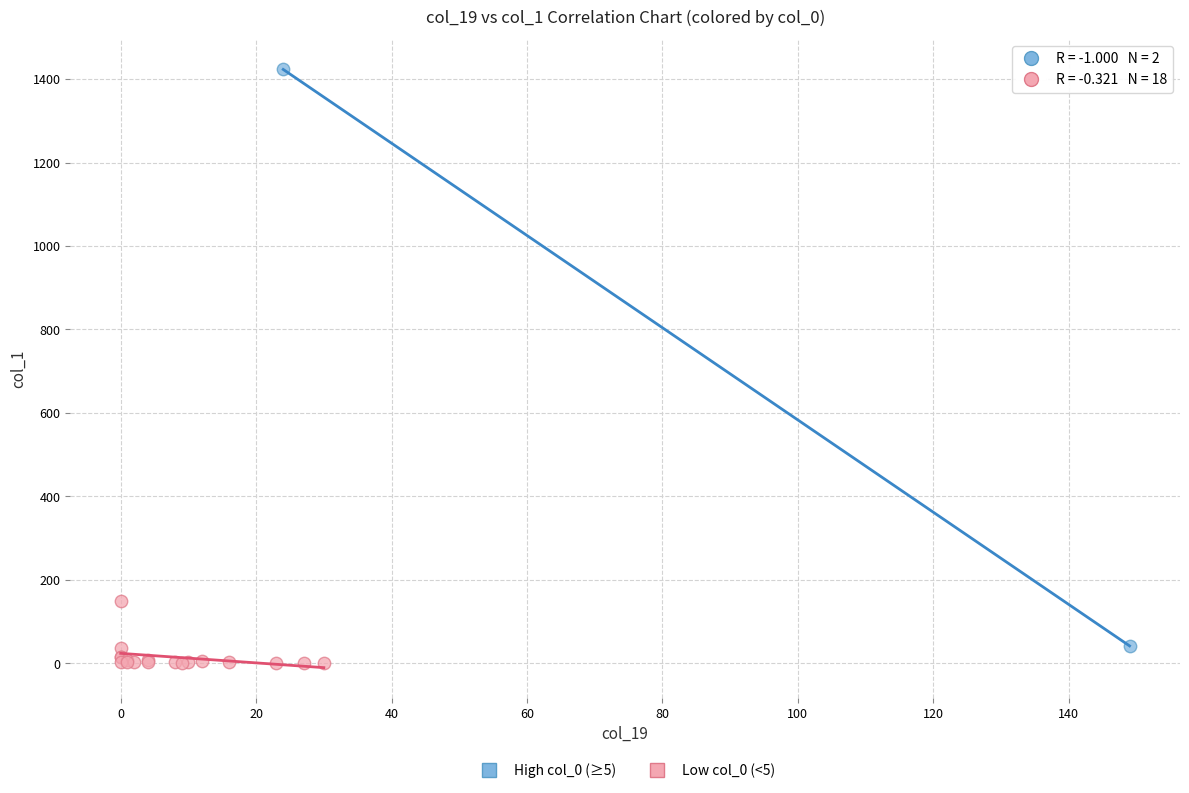

Which series reaches the maximum Y coordinate?

High col_0 (≥5)